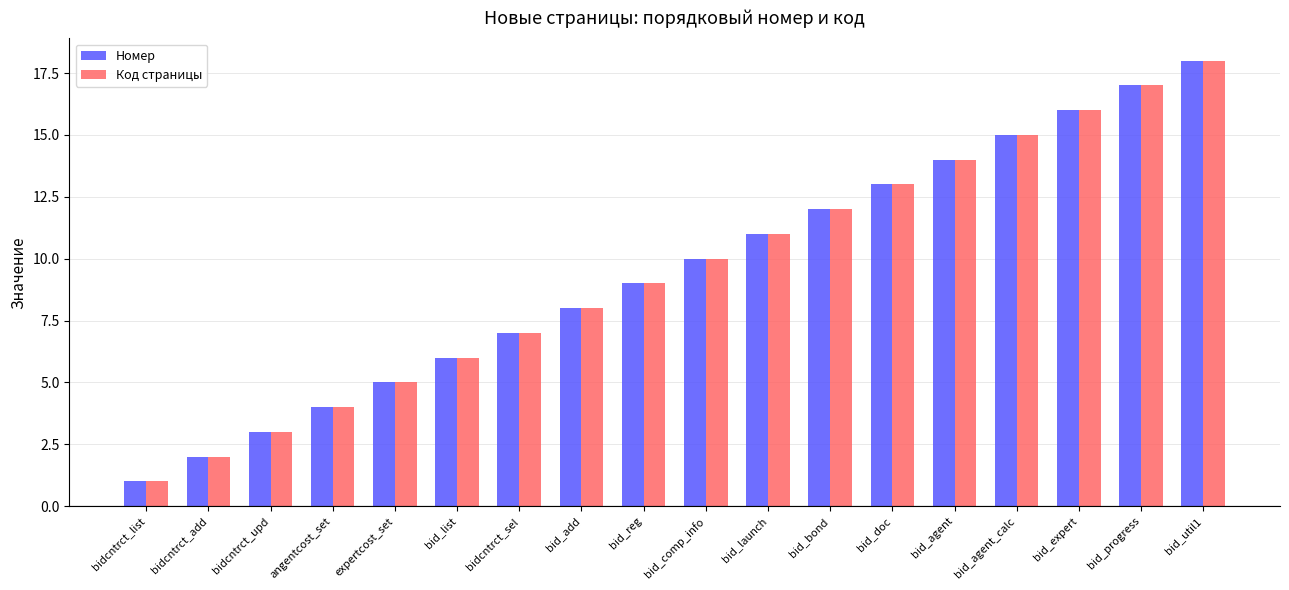

What is the average value of the Номер series?

10